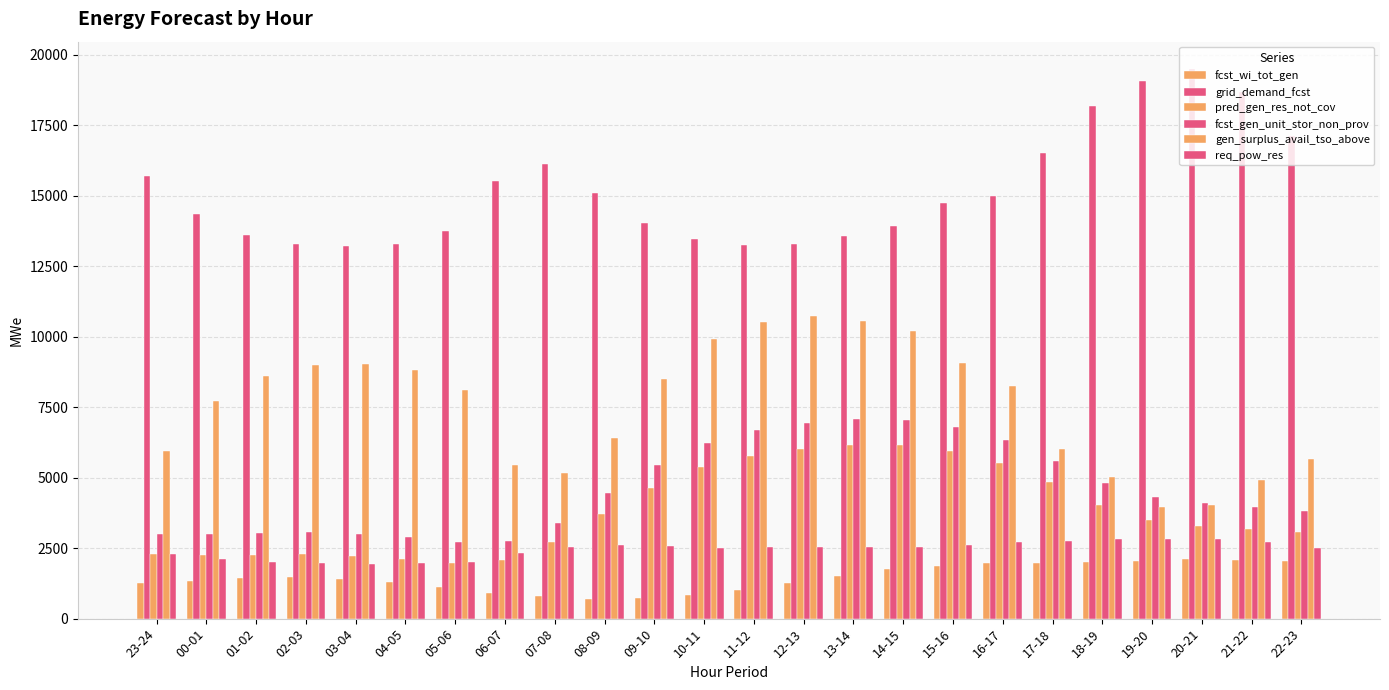

How many distinct data groups are displayed?

6